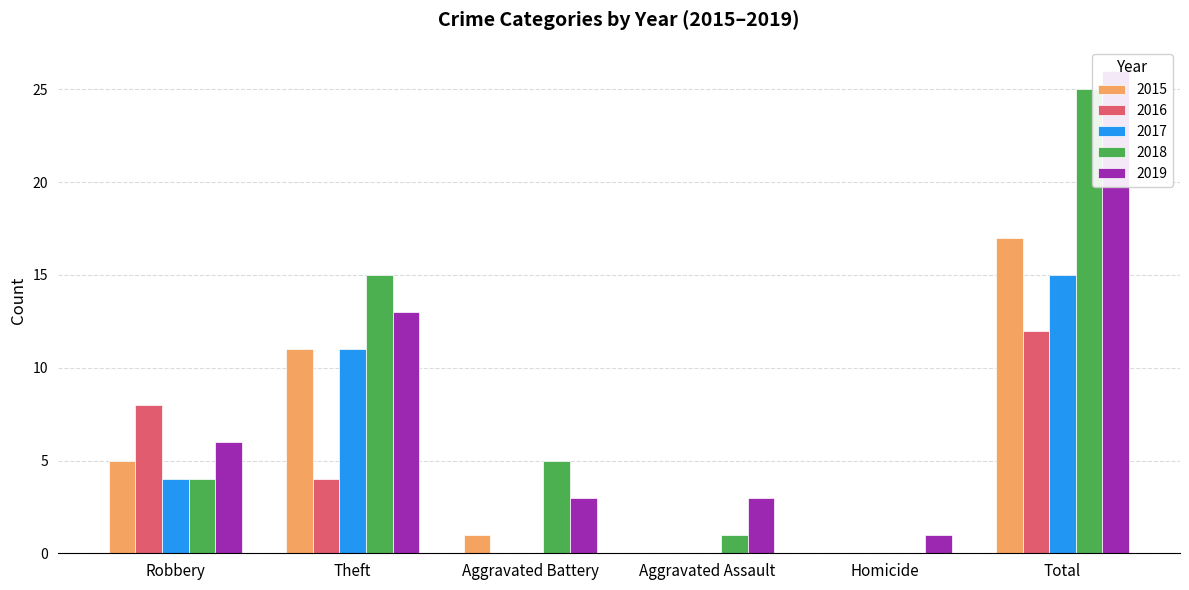

What are all the series names shown in the legend?

2015, 2016, 2017, 2018, 2019